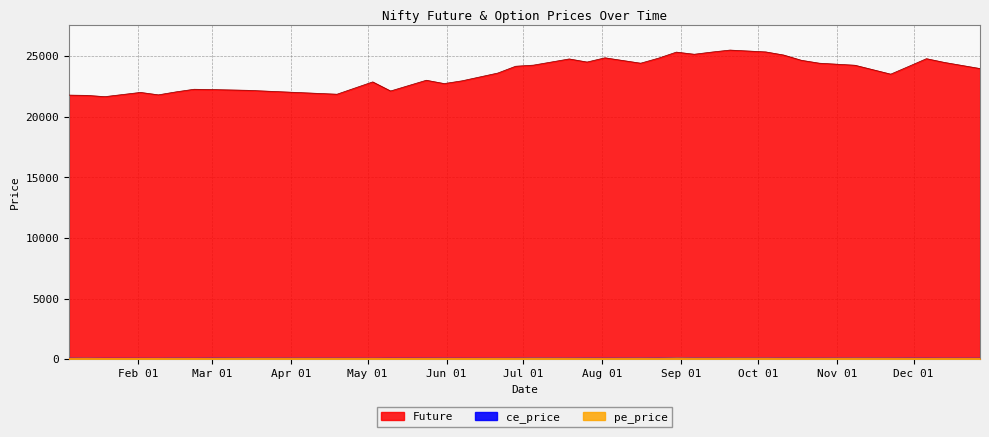

Where is the first local minimum for Future?

2024-01-19